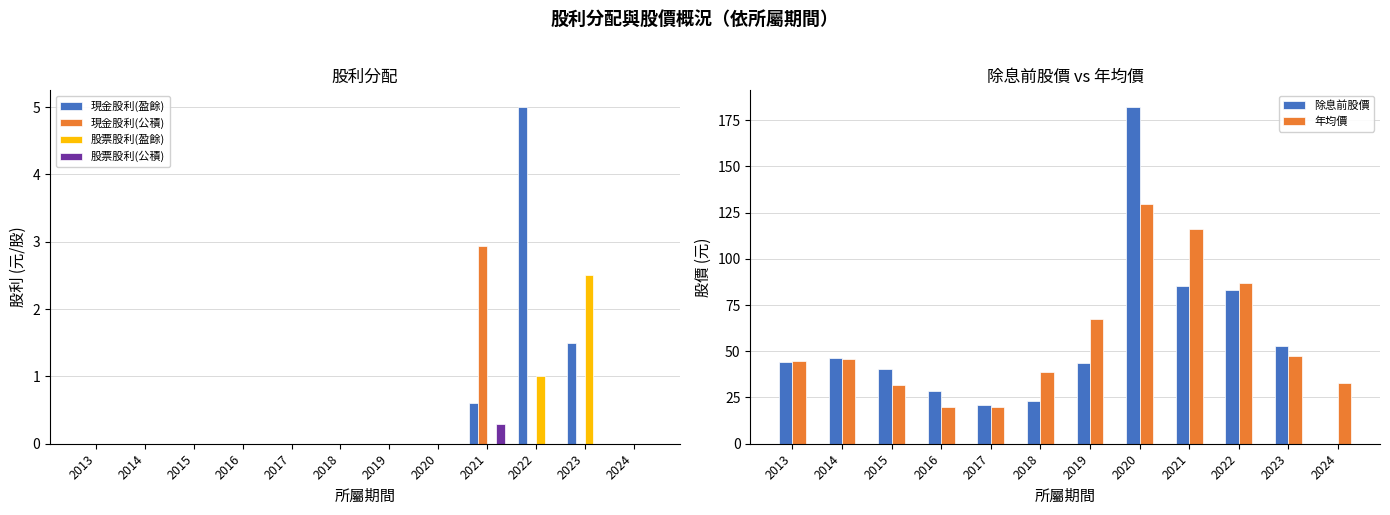

At which label is 股票股利(盈餘) closest to 1?

2022